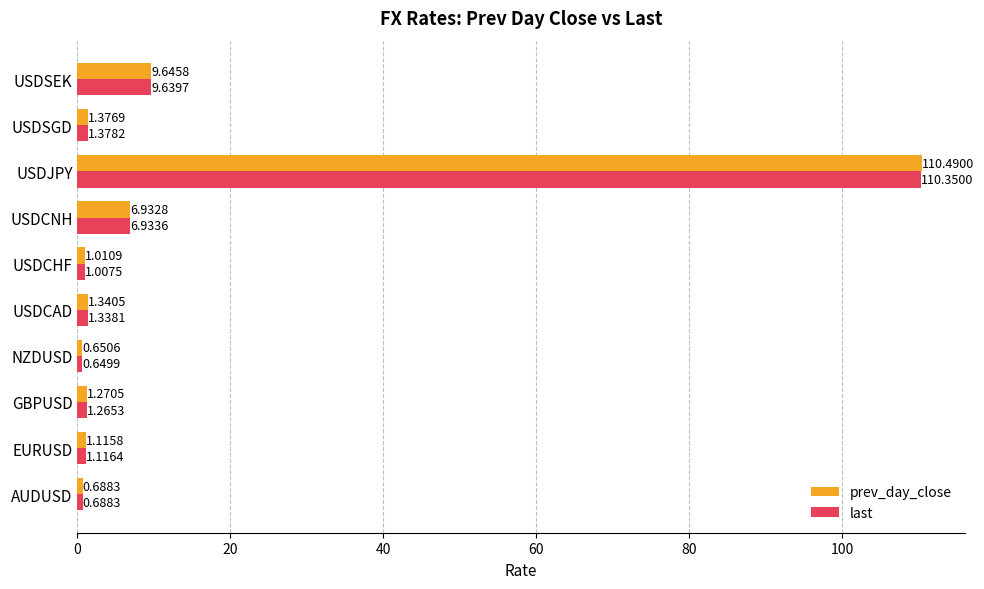

Rank the series by their average value, from highest to lowest.

prev_day_close, last